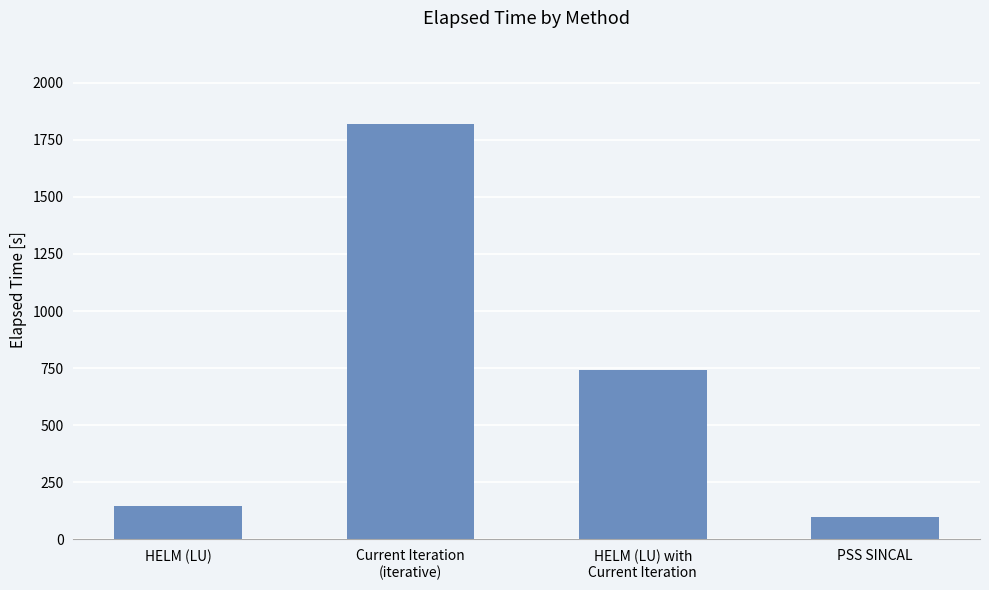

Rank the categories by value from lowest to highest.

PSS SINCAL, HELM (LU), HELM (LU) with
Current Iteration, Current Iteration
(iterative)